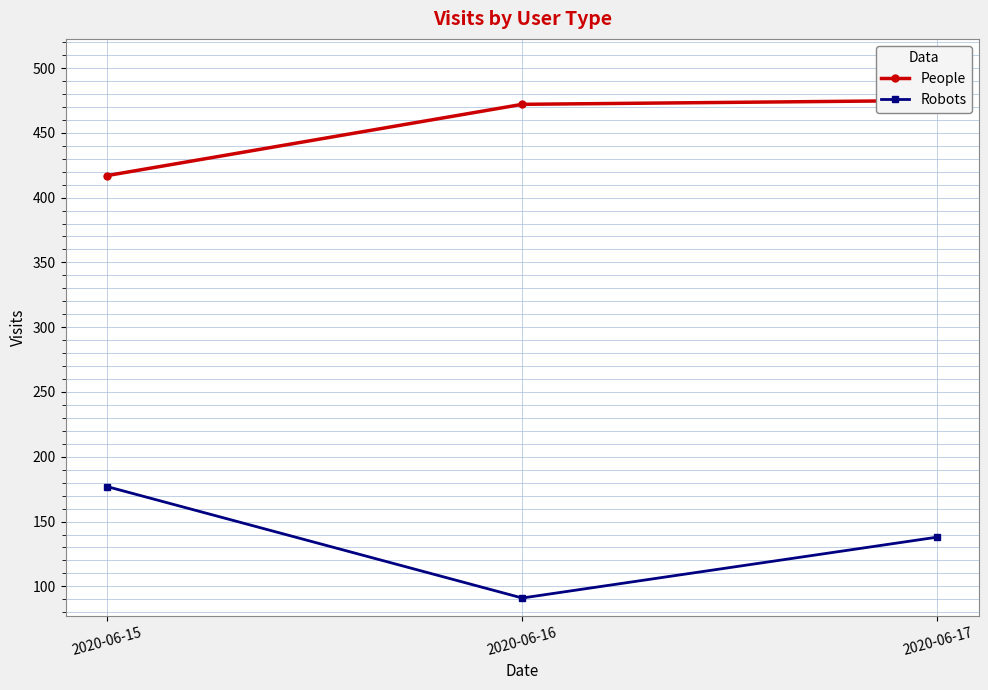

Is it true that People equals 734 at 2020-06-15?

False